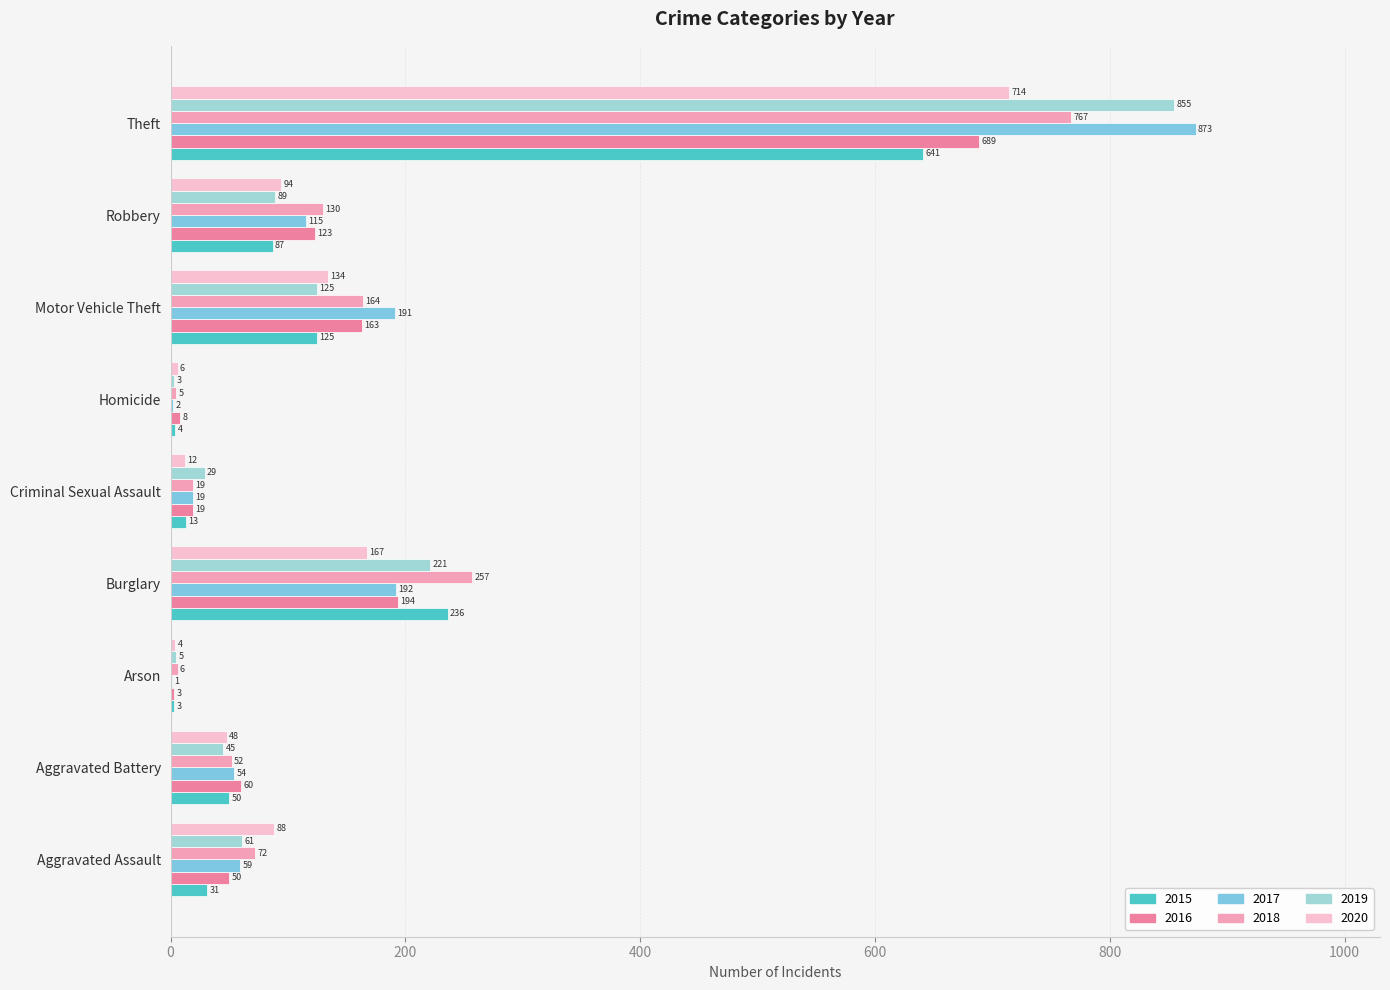

The value of 2015 at Aggravated Assault is 47. True or false?

False